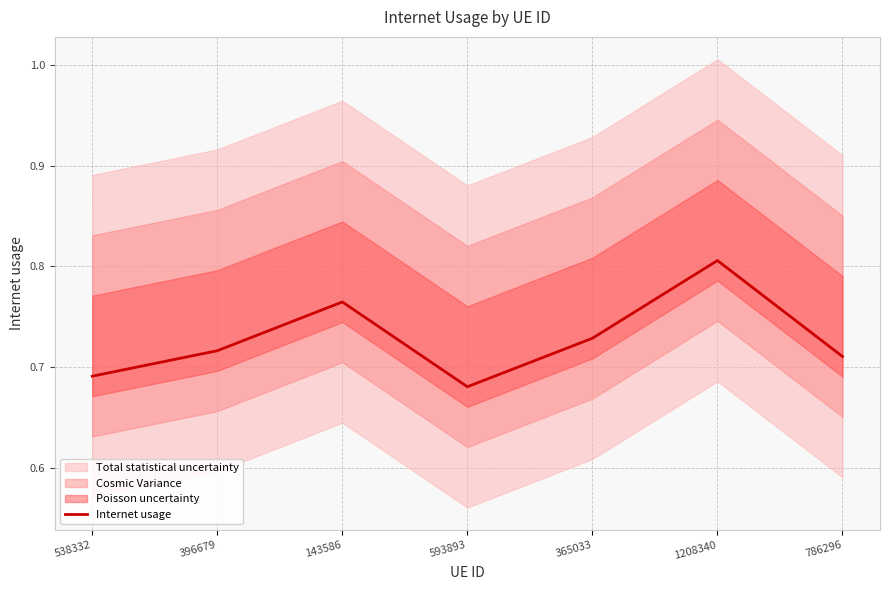

What is the maximum value shown in the chart?

0.8